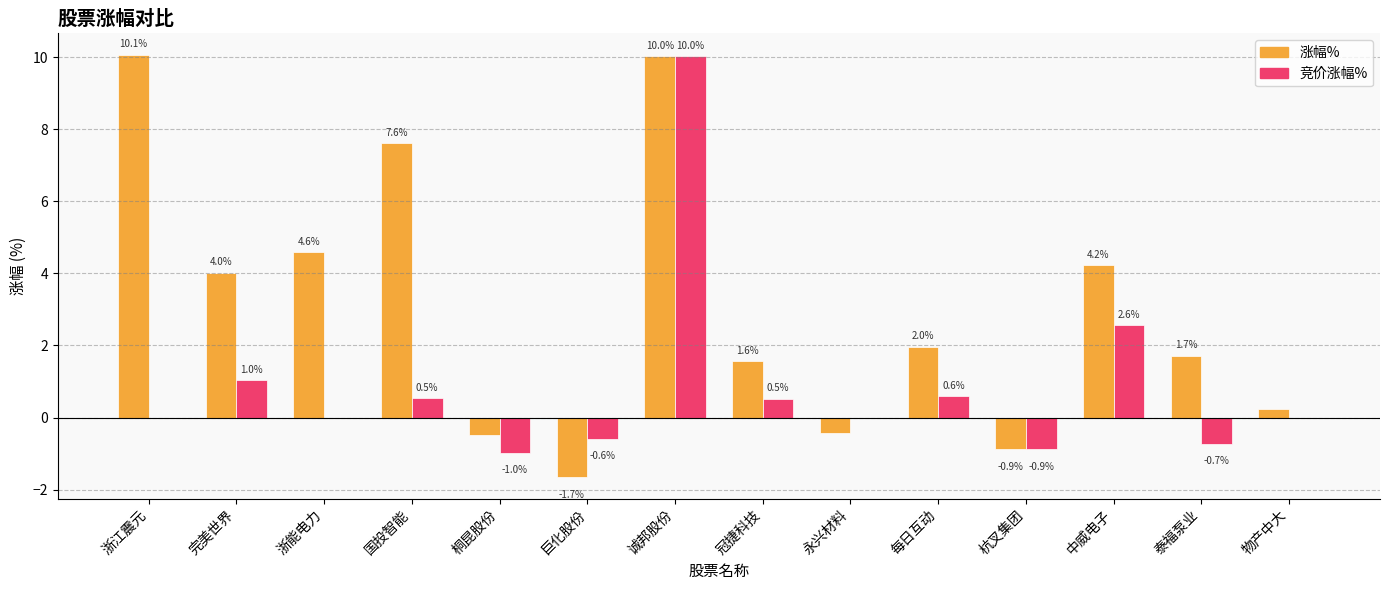

What is the total value across all series at 浙能电力?

4.6